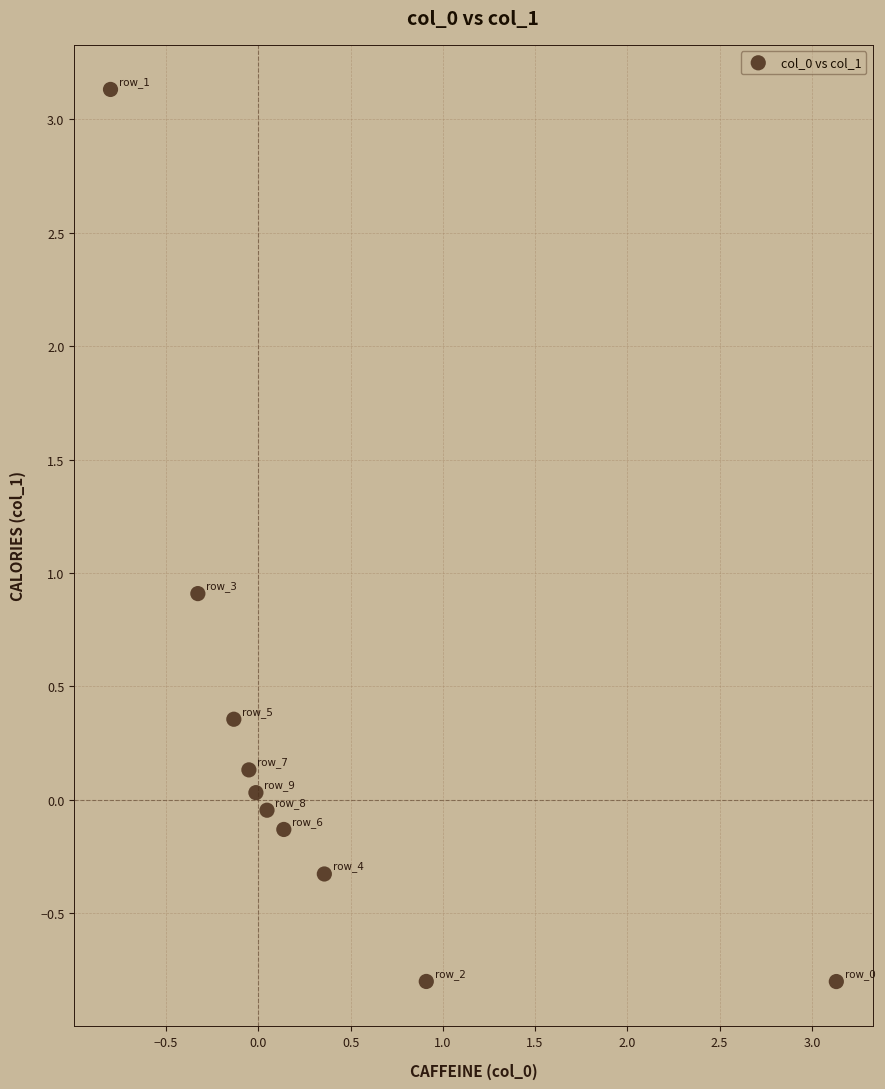

What Y value in the scatter plot is closest to 1?

0.9